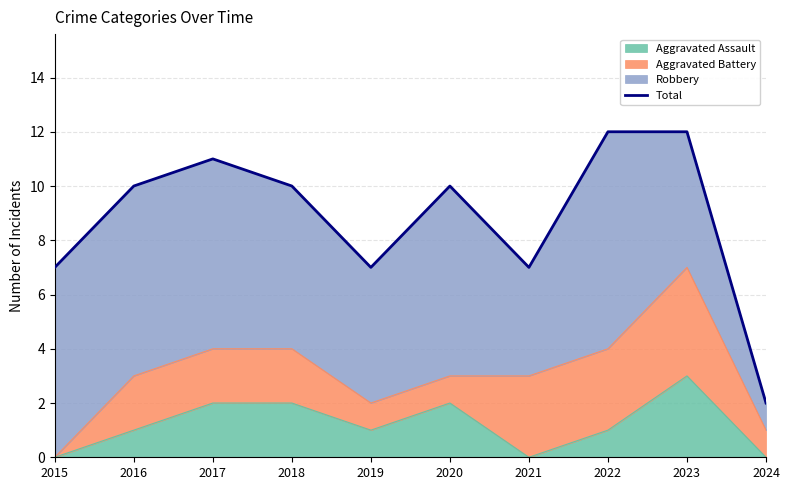

At which label does the data first exceed 10?

2017